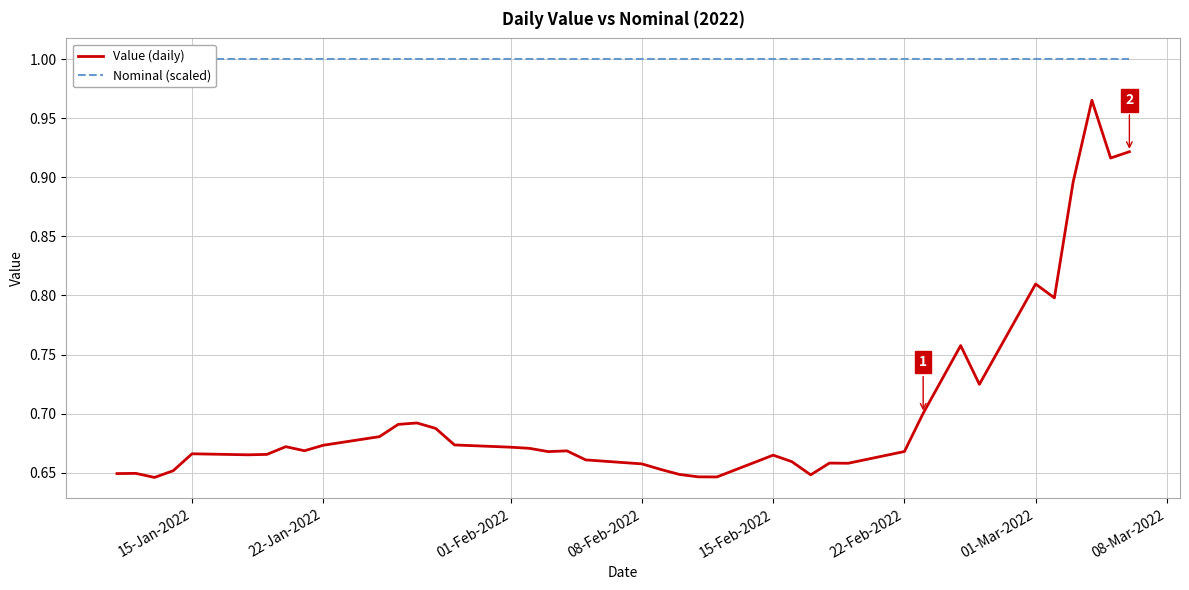

True or false: Value (daily) and Nominal (scaled) intersect in this chart.

False